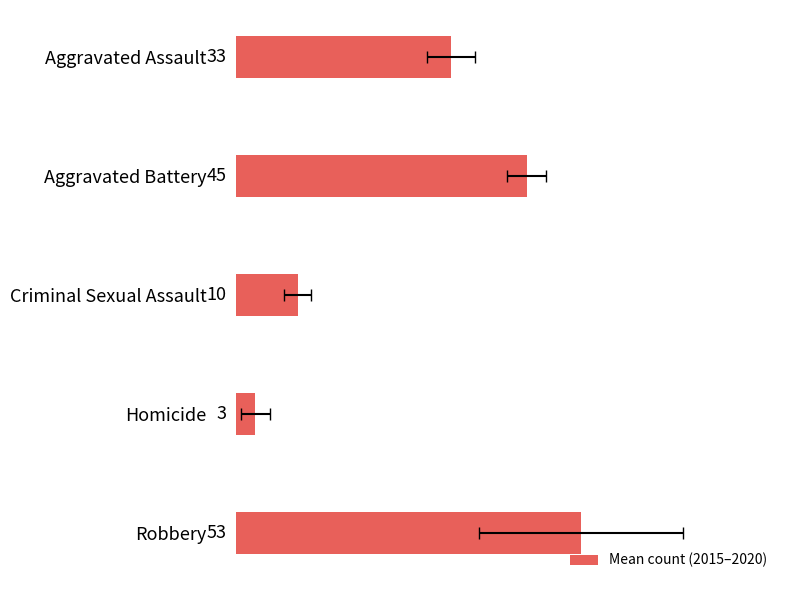

True or false: the data shows 77.4 at Aggravated Battery.

False